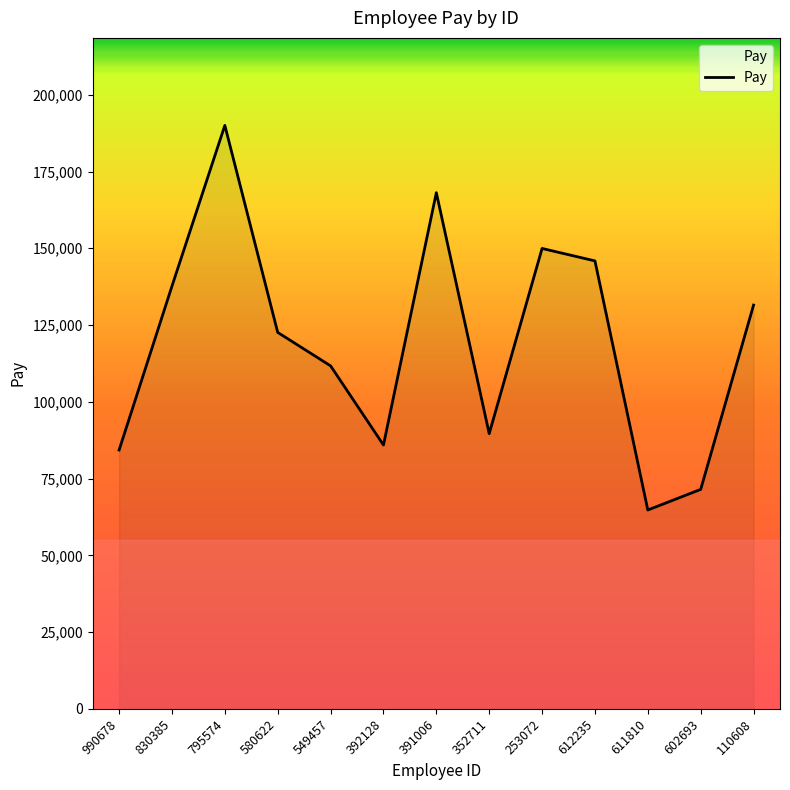

How many lines are shown in the chart?

1